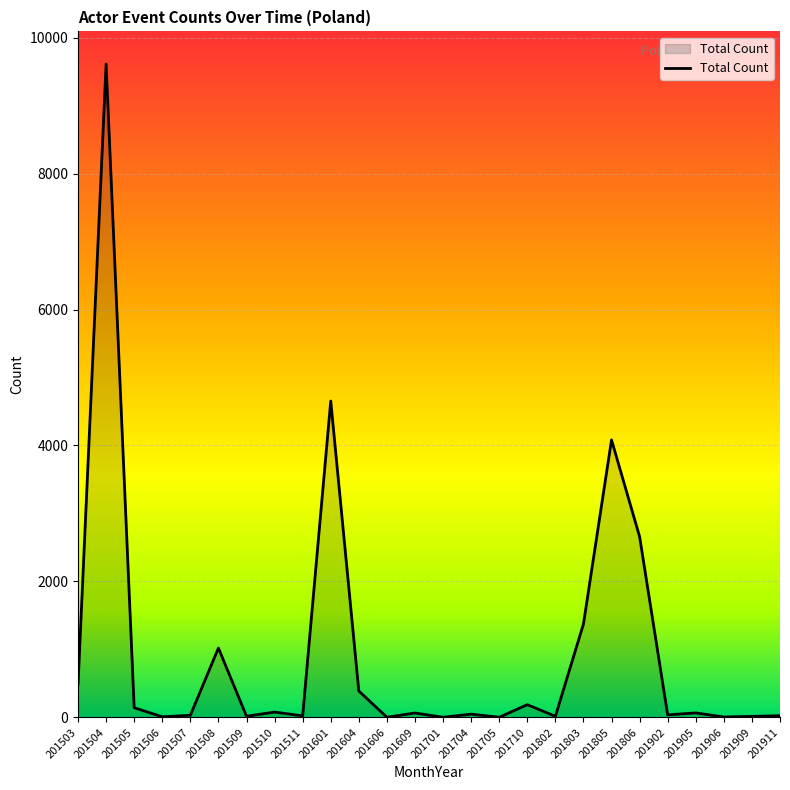

Where is the data nearest to the value 4806?

201601